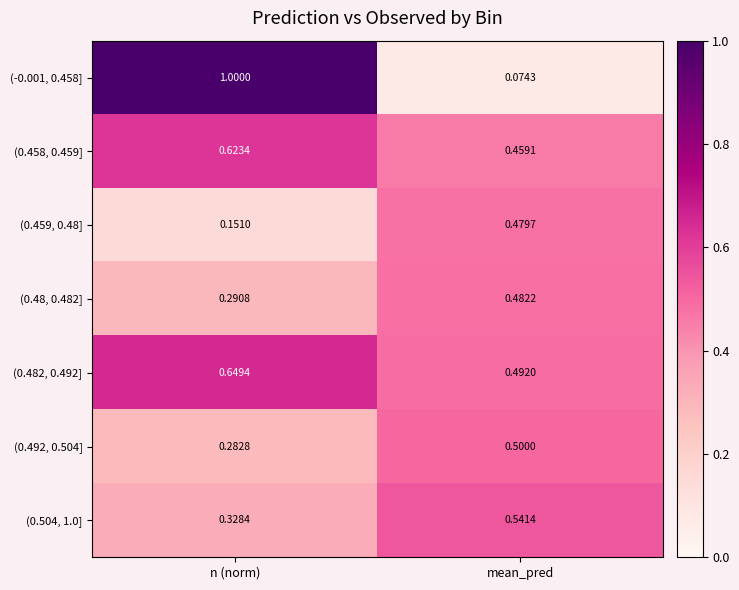

What is the spread (max minus min) of values at n (norm)?

0.8